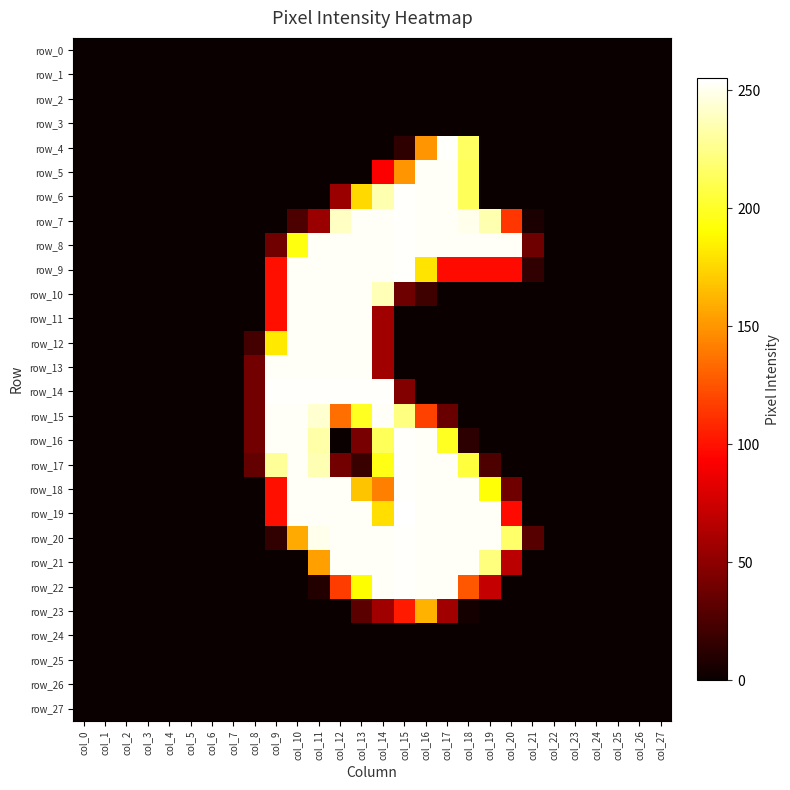

Between col_0 and col_15, which series saw the biggest shift?

row_19